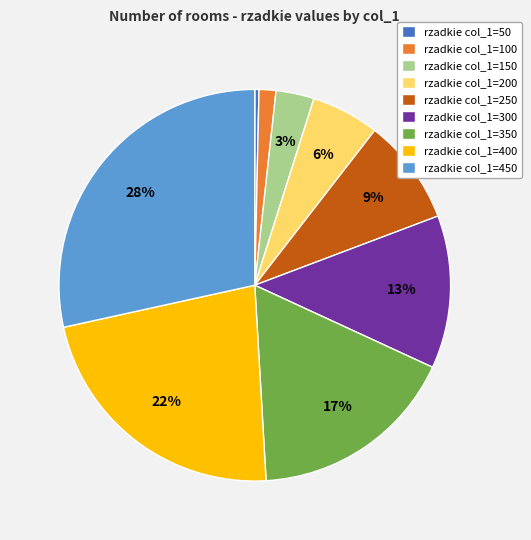

Combined, do rzadkie col_1=400 and rzadkie col_1=100 account for over 50%?

No